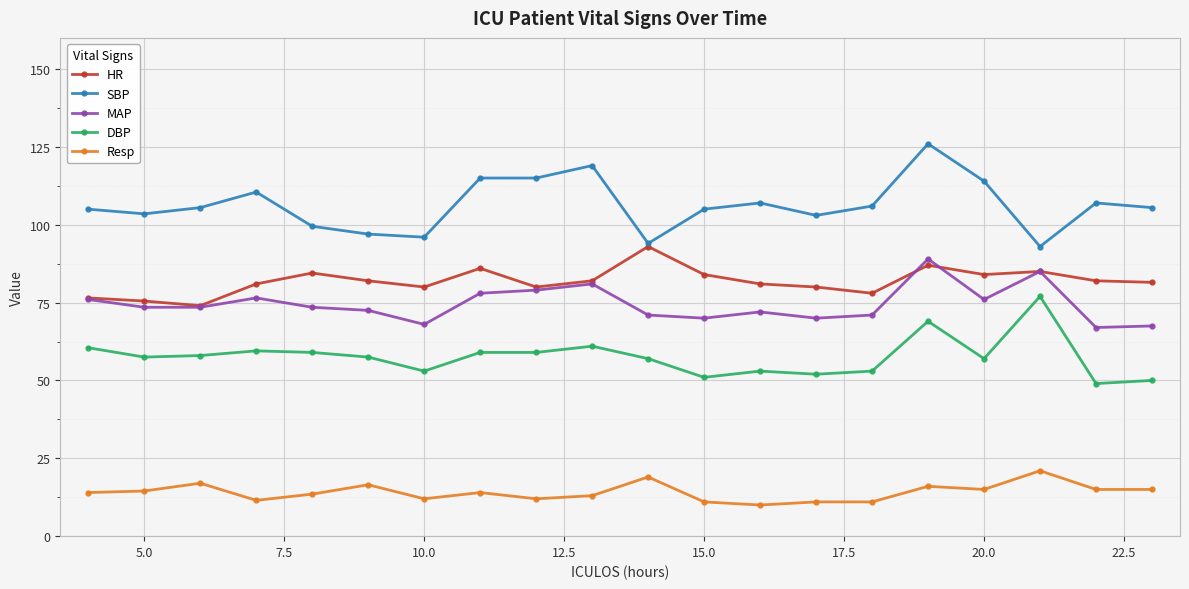

Count the number of data series in this chart.

5